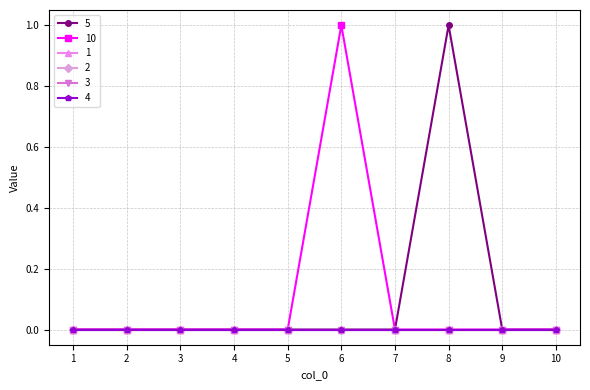

Does the chart have visible grid lines?

Yes